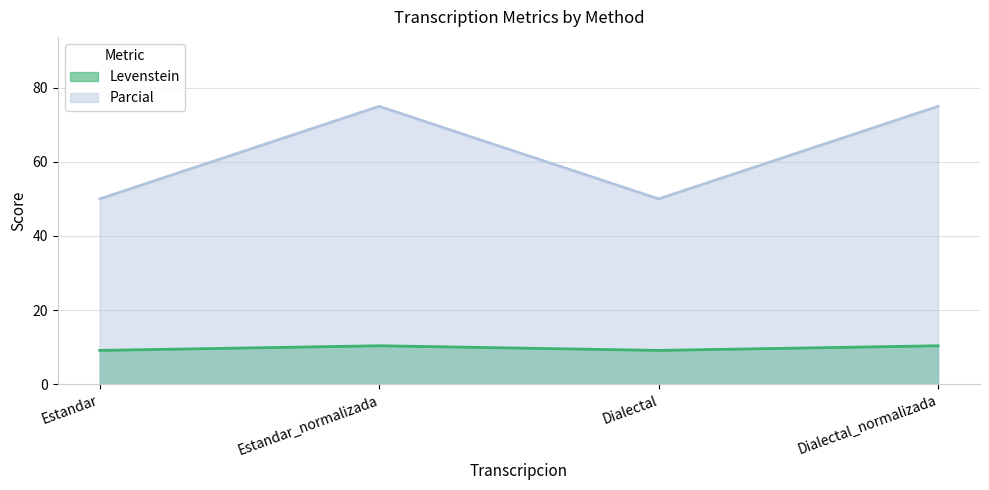

Rank the series at Estandar_normalizada from highest to lowest value.

Parcial, Levenstein